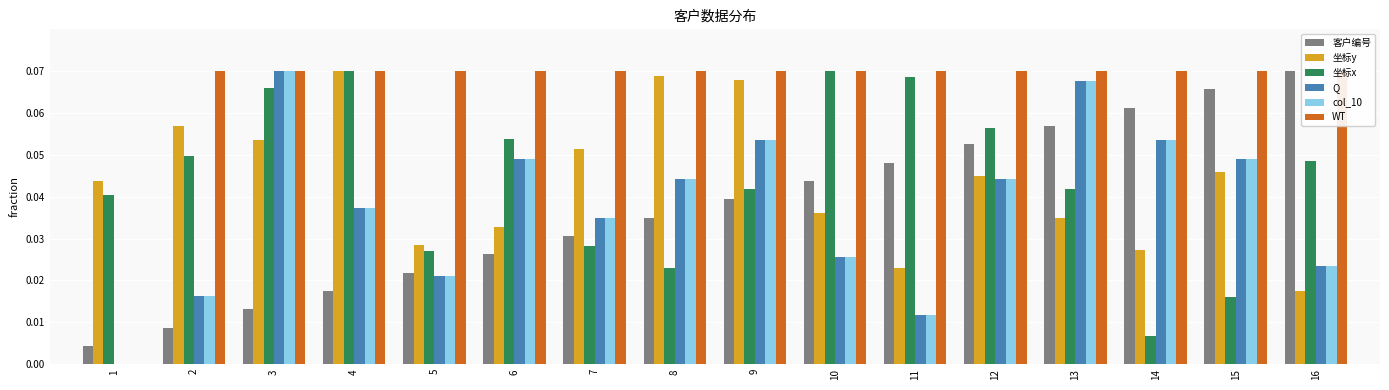

Which series has the widest spread of values?

Q